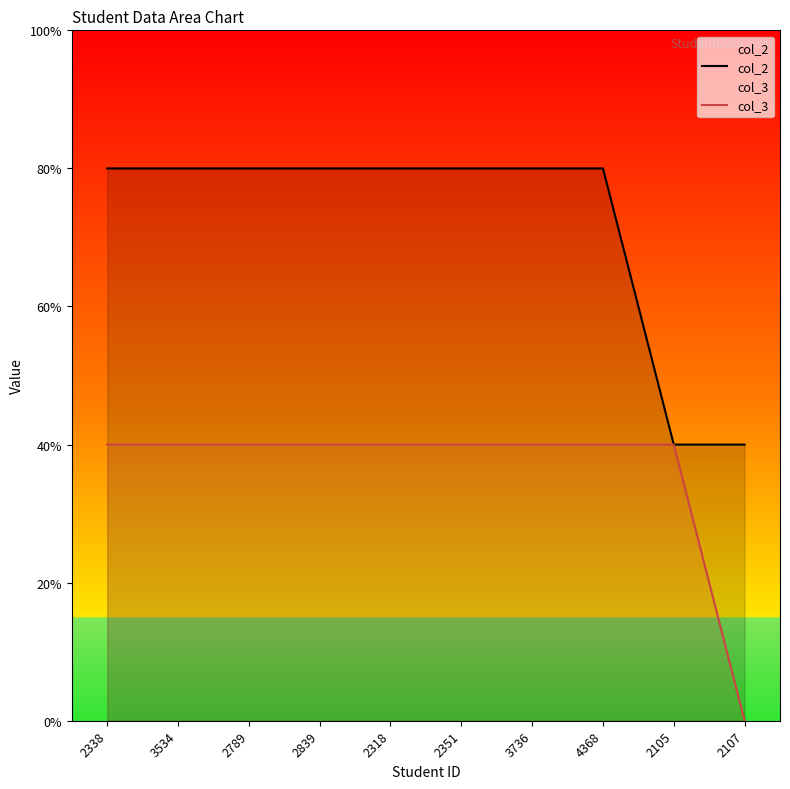

Which series changed the most between 2351 and 2107?

col_2